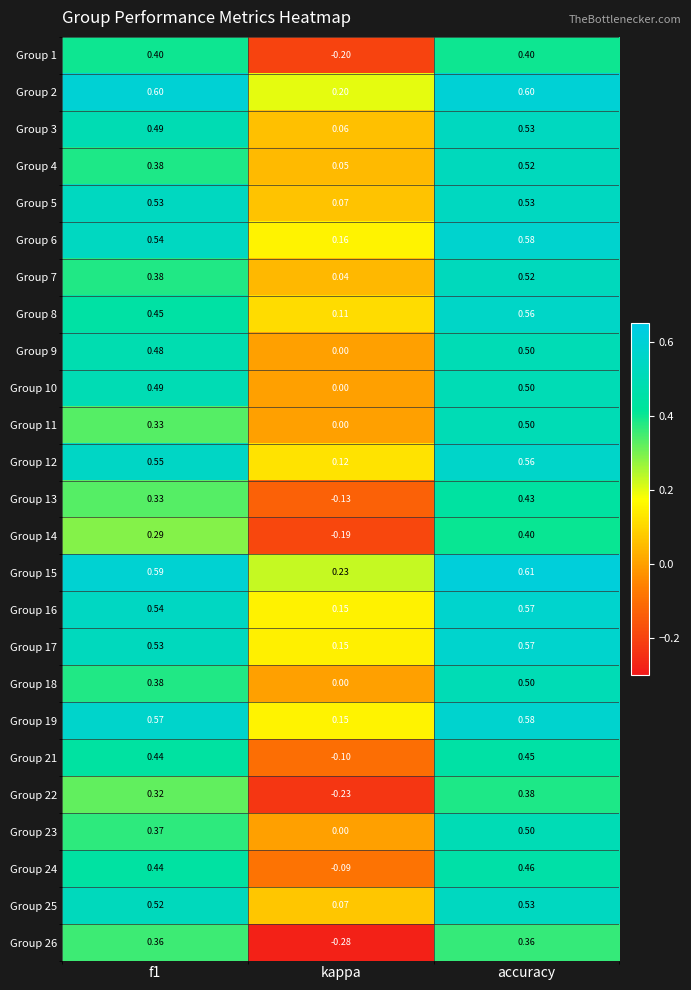

Which label corresponds to the largest value in the chart?

accuracy